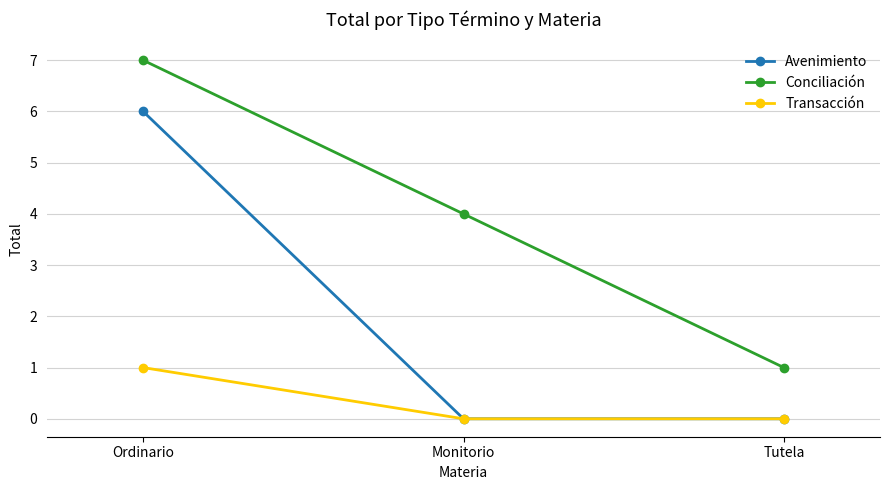

Which series changed the most between Monitorio and Tutela?

Conciliación